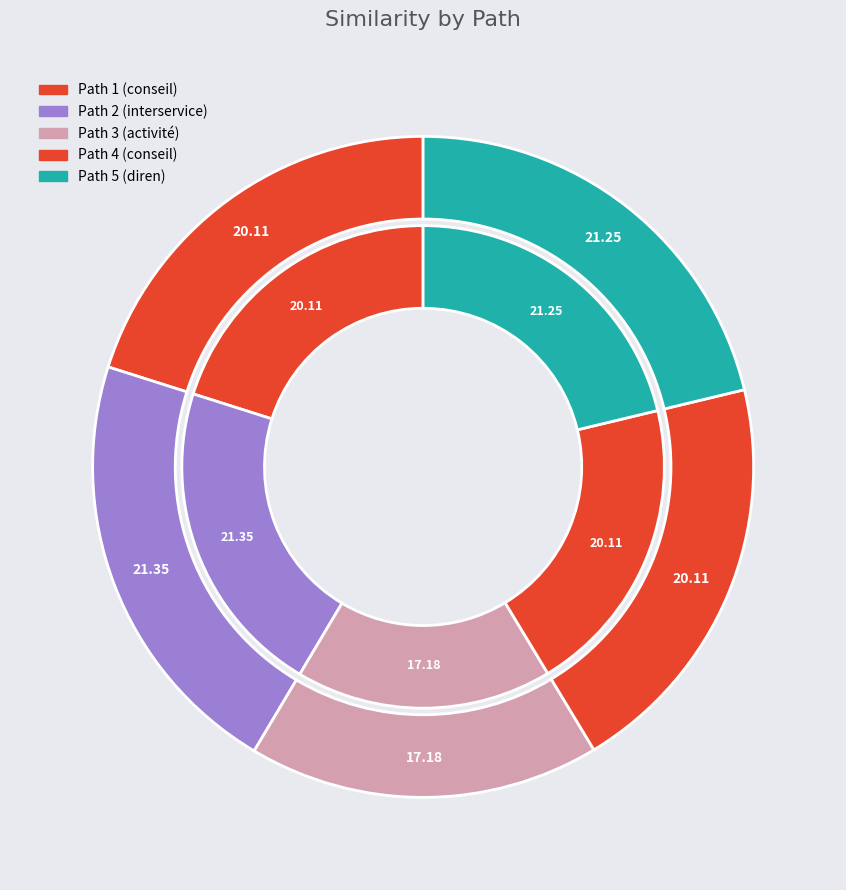

Which has a higher value, 2 or 5?

2